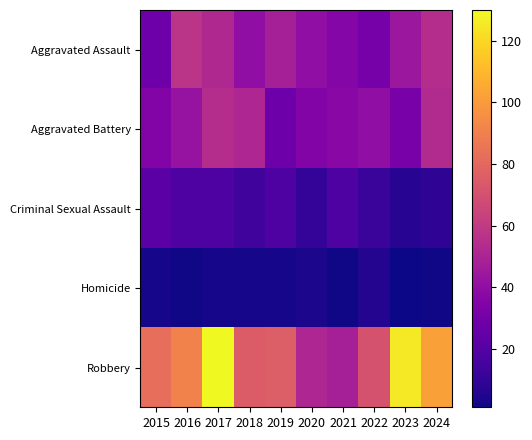

Reading right to left, transcribe all the data shown in this chart.

Aggravated Assault: 2024=54	2023=44	2022=31	2021=36	2020=40	2019=48	2018=40	2017=52	2016=57	2015=28
Aggravated Battery: 2024=53	2023=32	2022=40	2021=37	2020=35	2019=28	2018=51	2017=54	2016=42	2015=35
Criminal Sexual Assault: 2024=9	2023=7	2022=12	2021=18	2020=10	2019=18	2018=14	2017=18	2016=18	2015=22
Homicide: 2024=2	2023=1	2022=6	2021=2	2020=4	2019=3	2018=3	2017=3	2016=2	2015=3
Robbery: 2024=102	2023=125	2022=71	2021=48	2020=51	2019=76	2018=75	2017=130	2016=91	2015=83